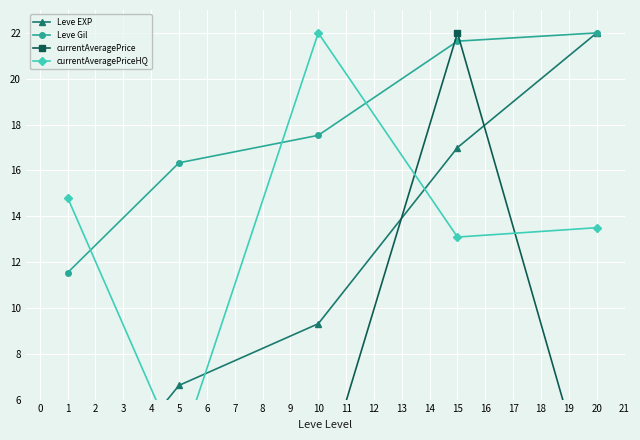

What is the difference between the currentAveragePriceHQ values at 1 and 3?

9.4